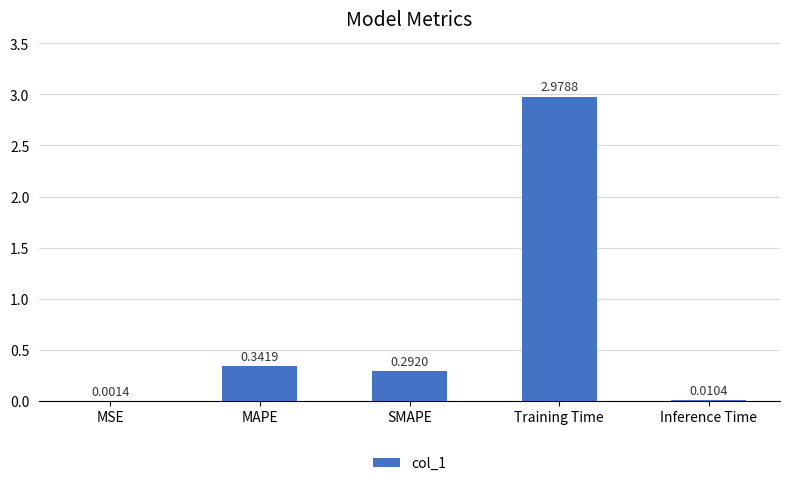

At which label is the value closest to 1?

MAPE